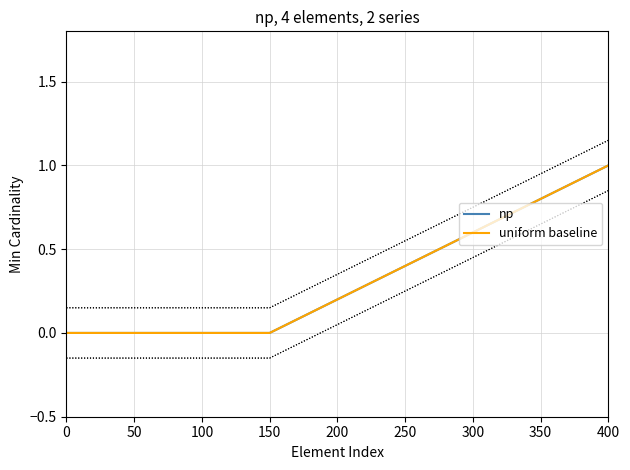

True or false: uniform baseline and np cross at least once.

False